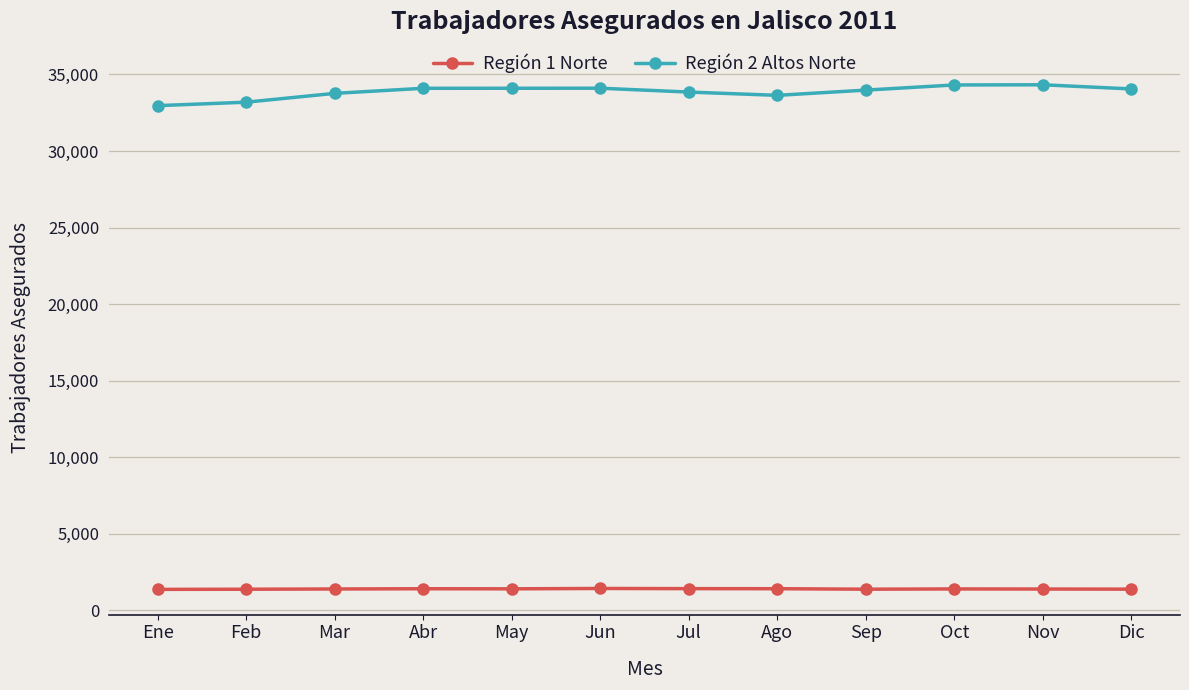

Which series changed the most between Feb and Mar?

Región 2 Altos Norte